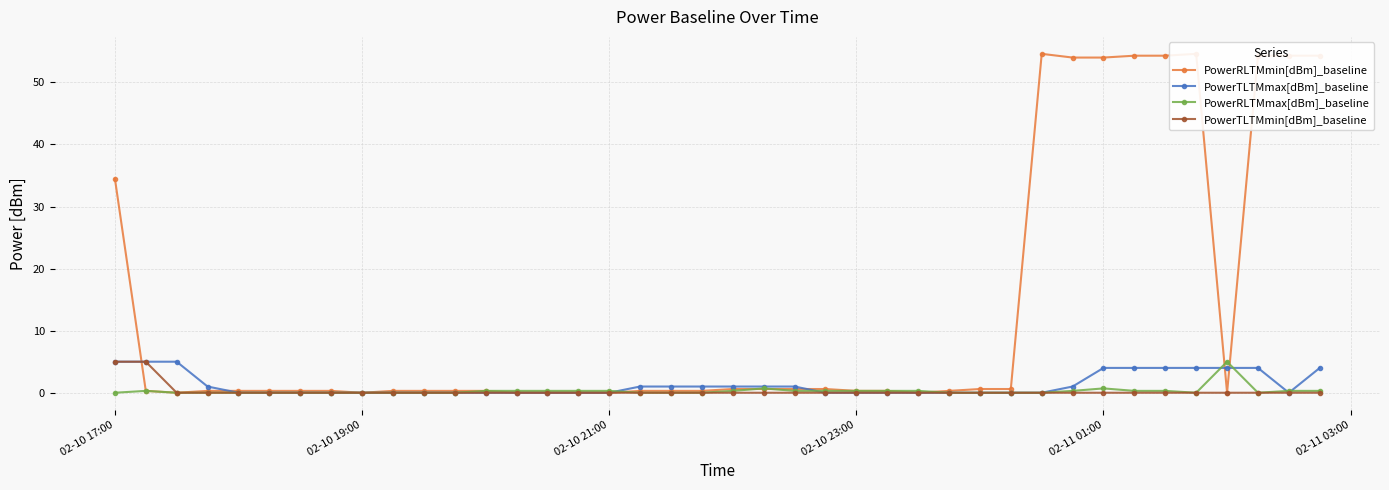

How many positive values does the PowerTLTMmin[dBm]_baseline series have?

2